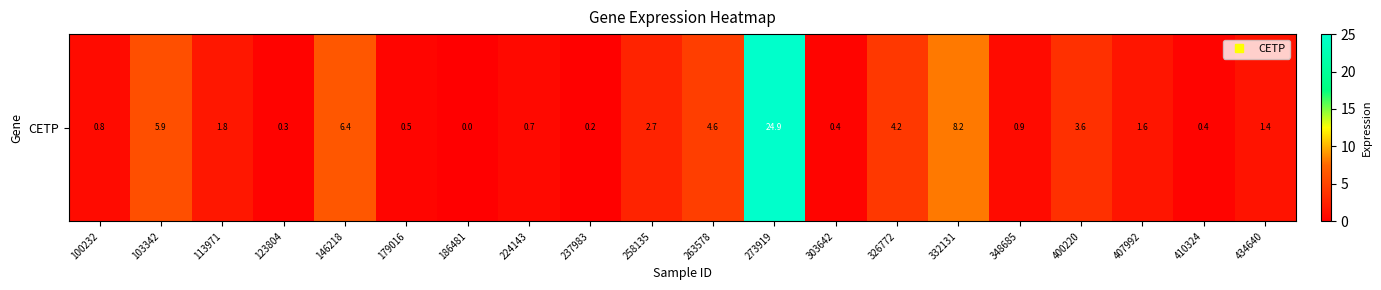

At which category does the chart reach its peak across all series?

273919